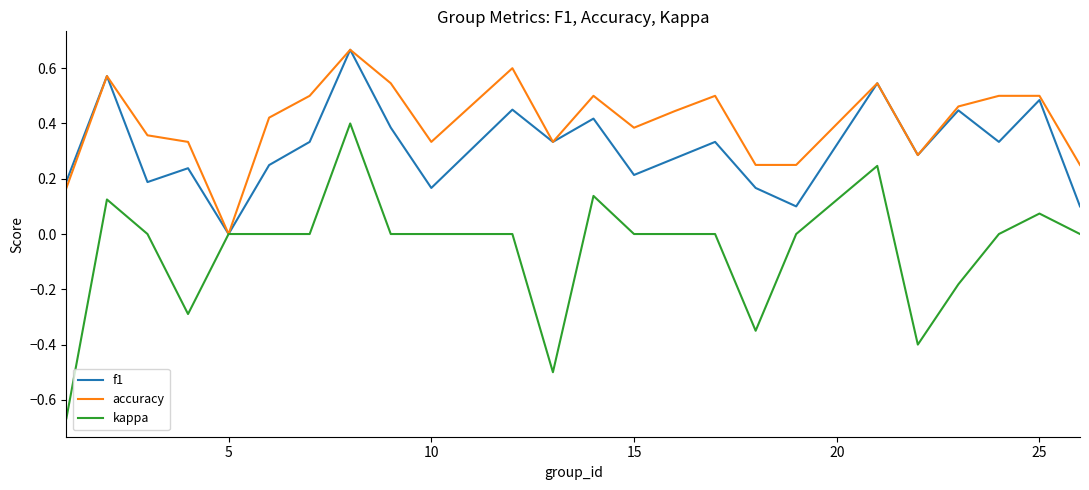

Rank the series by their average value, from highest to lowest.

accuracy, f1, kappa